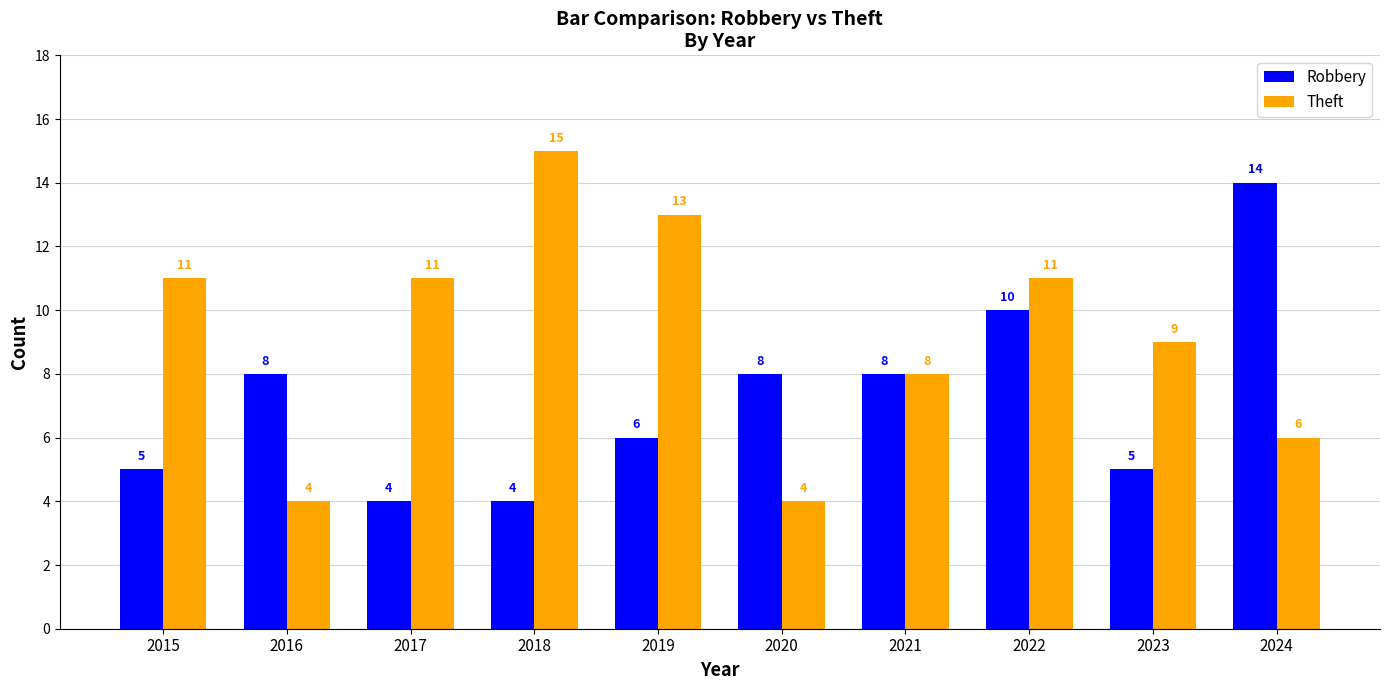

The Theft series shows 5 at 2020. True or false?

False